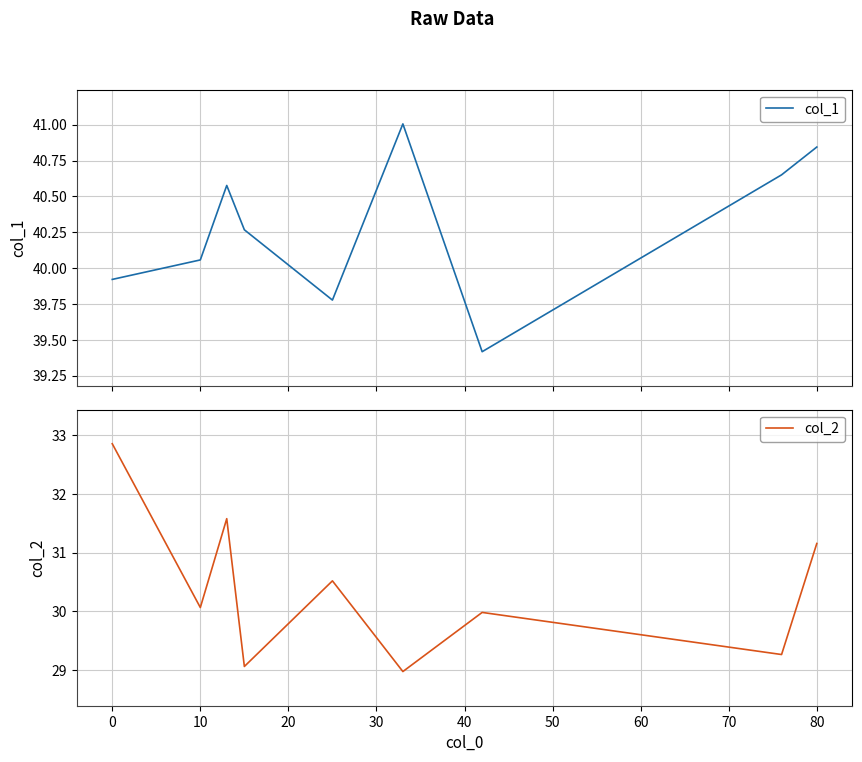

What is the highest value of the col_1 series?

41.0